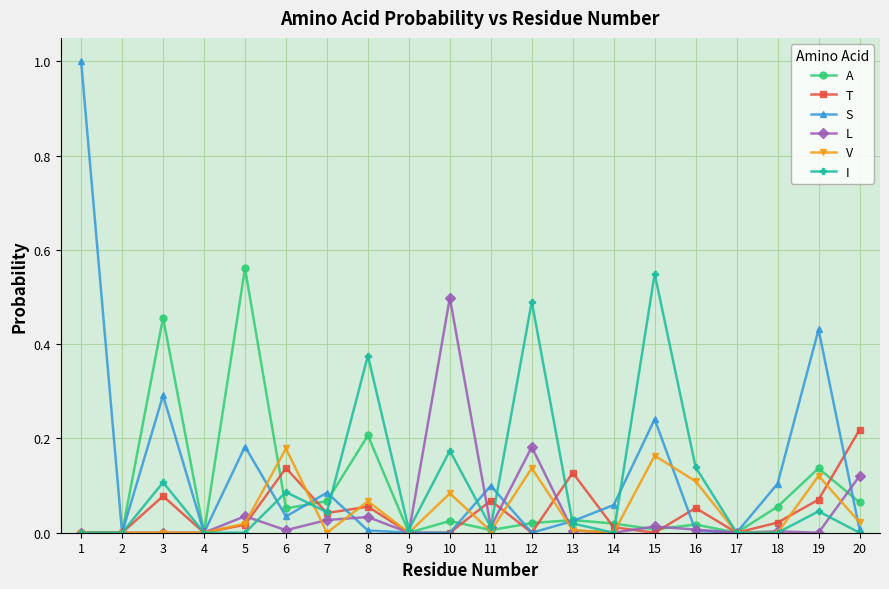

What is the maximum value shown in the chart?

1.0